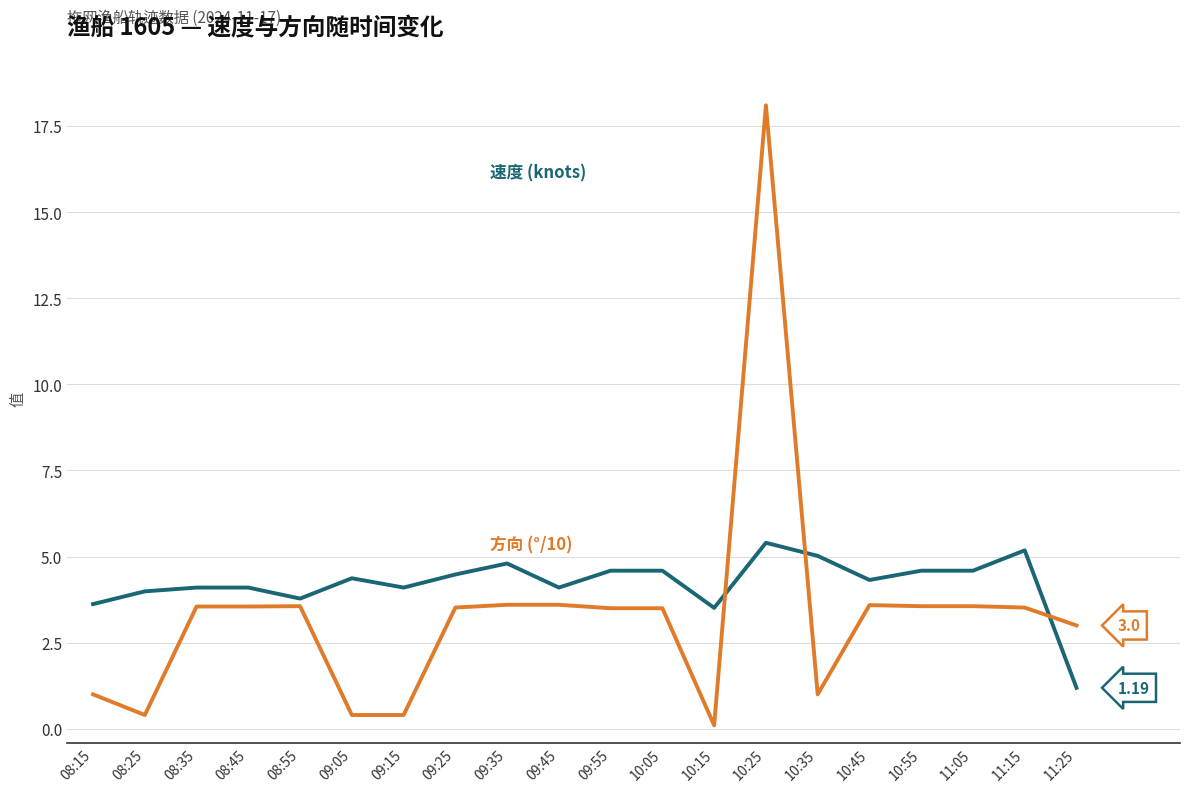

At which category is the sum across all series the highest?

10:25